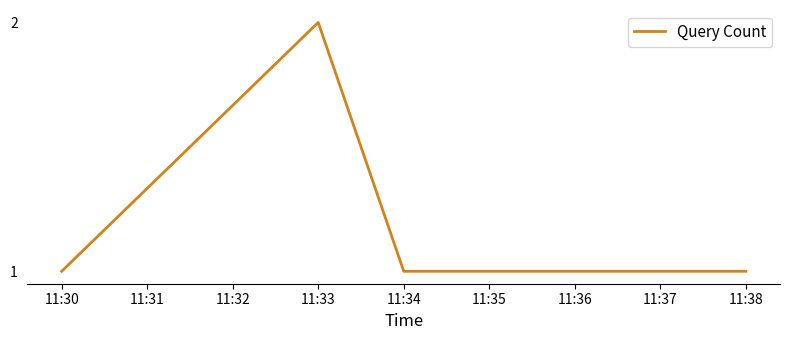

The value at 11:34 is 1. True or false?

True